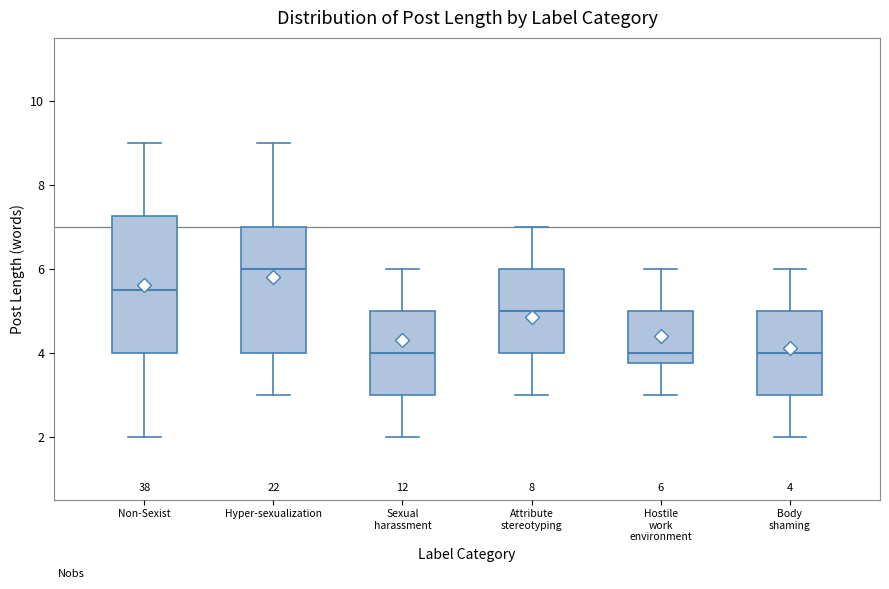

Which box is the tallest, from its lower edge to its upper edge?

Non-Sexist